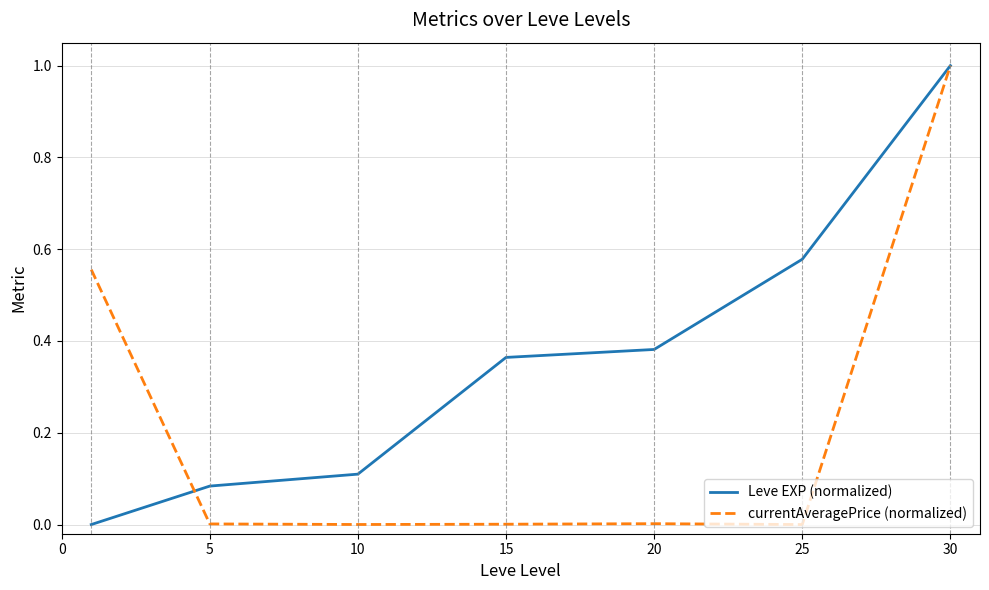

What is the highest value of the currentAveragePrice (normalized) series?

1.0